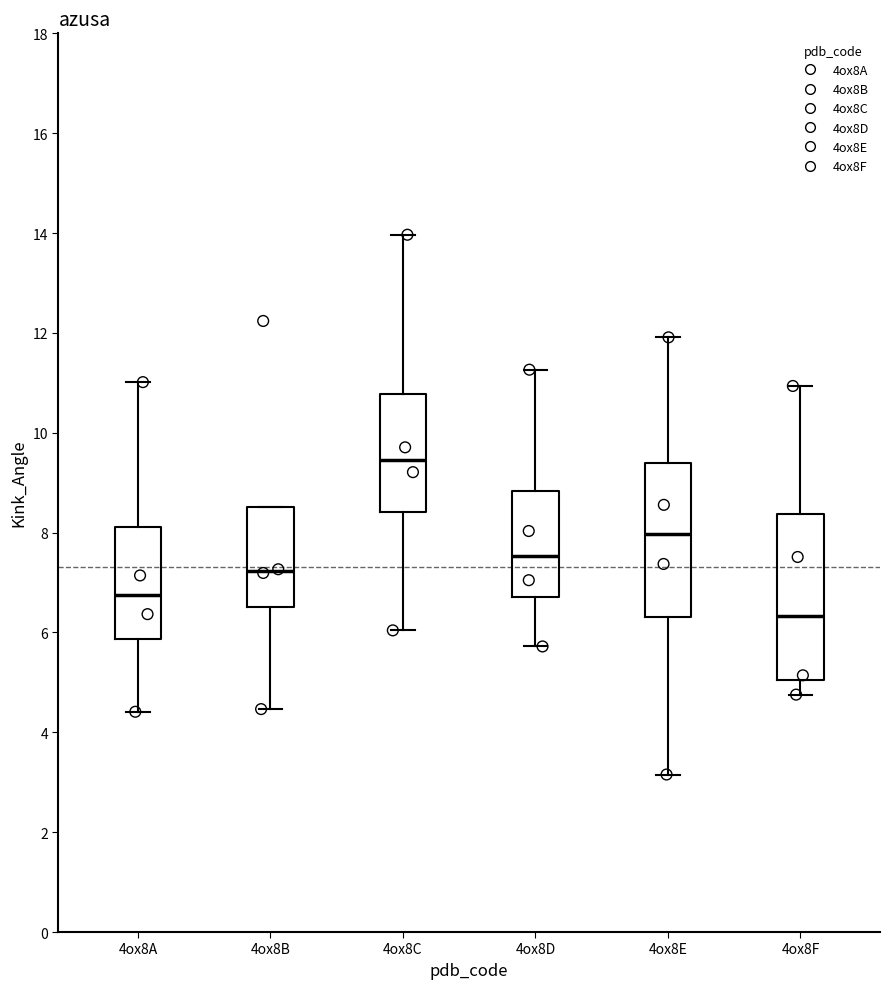

Which box has the highest median line?

4ox8C